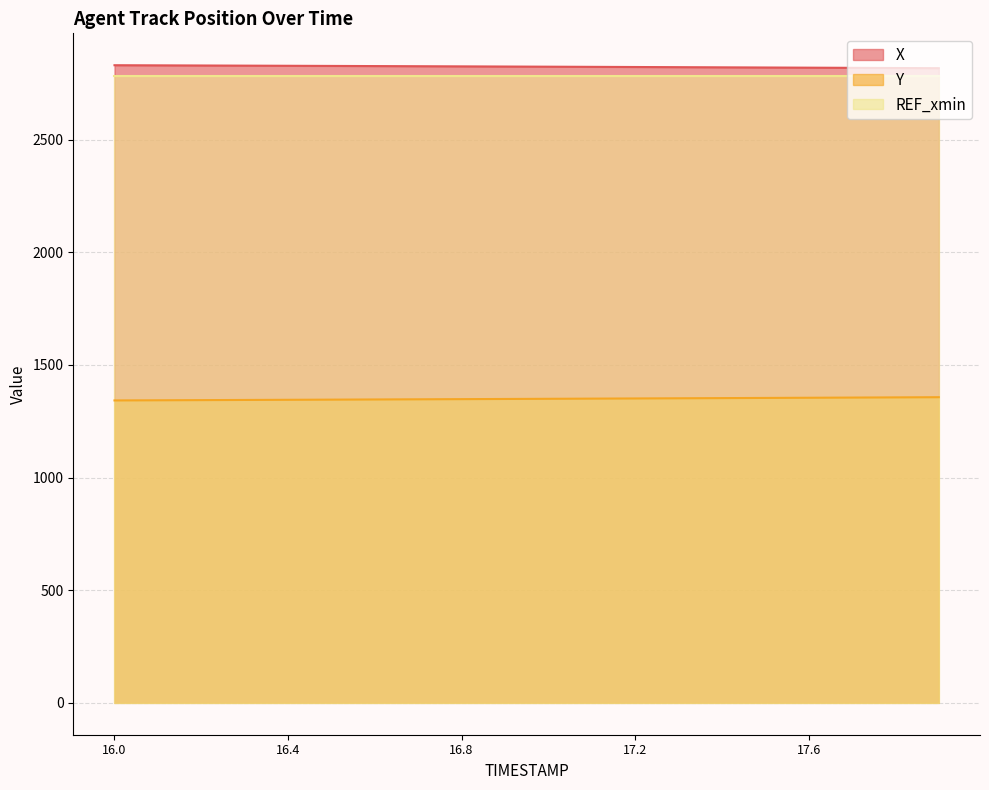

Is the value of X at 17.1 greater than the value of Y at 16.4?

Yes